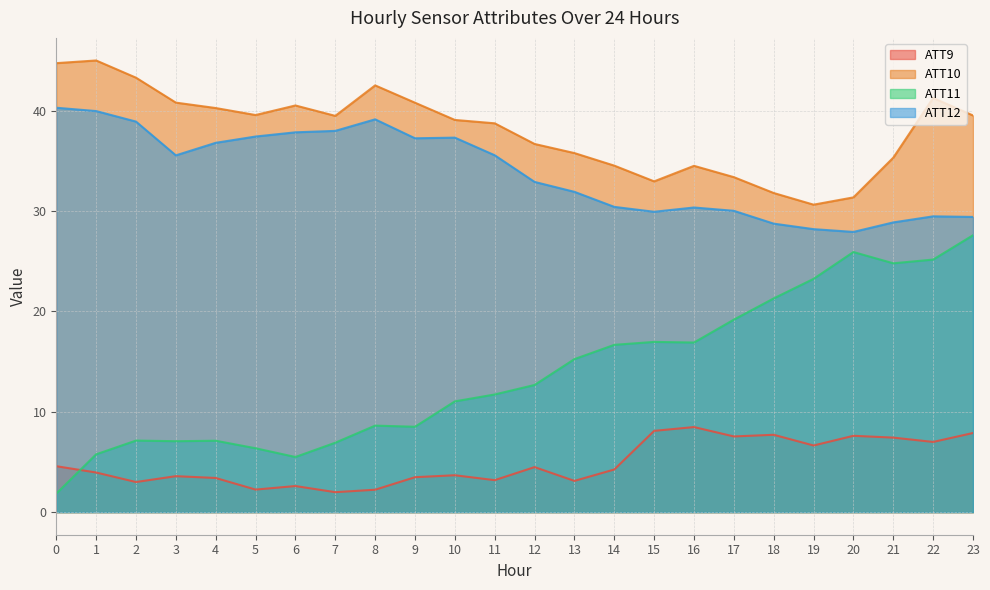

How many values in the ATT10 series exceed 39?

13